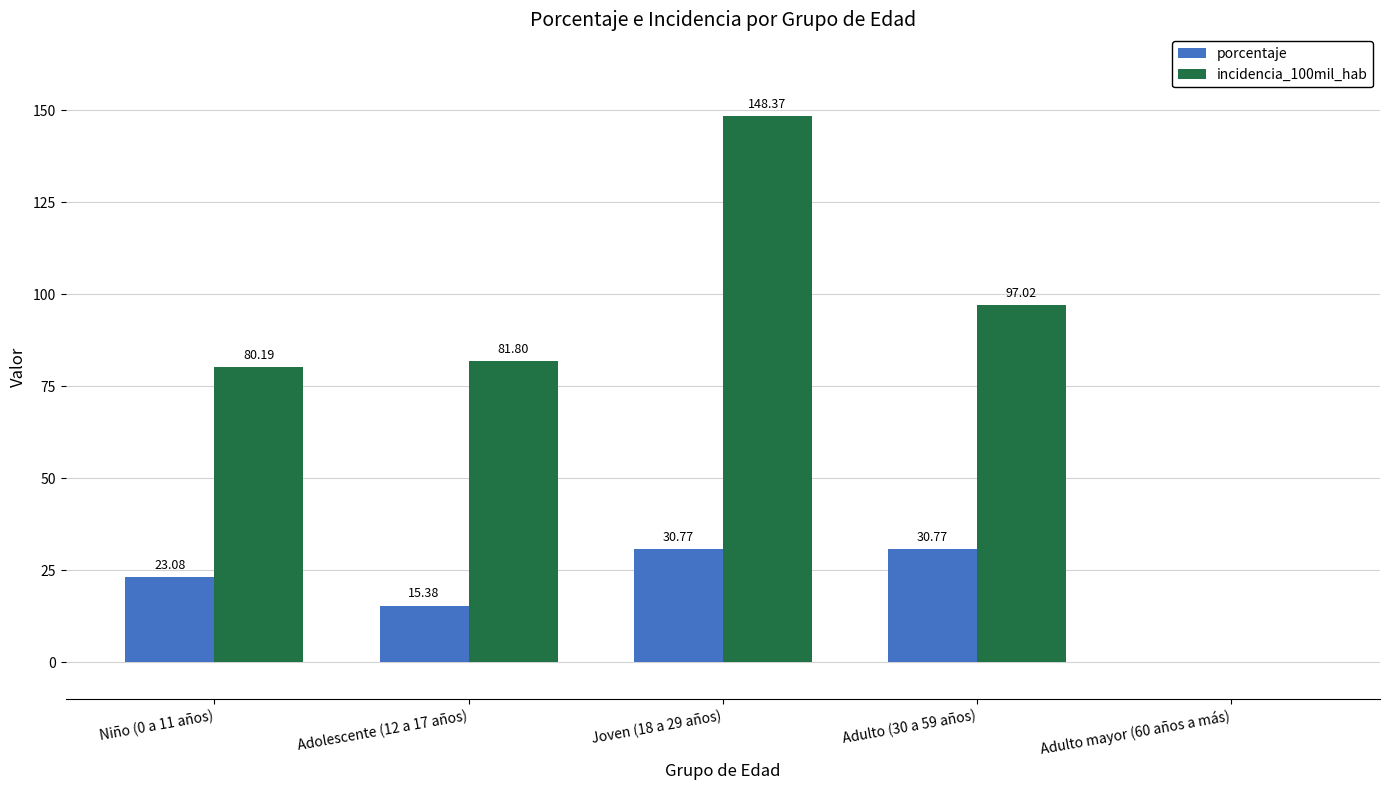

Between Niño (0 a 11 años) and Adolescente (12 a 17 años), which series saw the biggest shift?

porcentaje